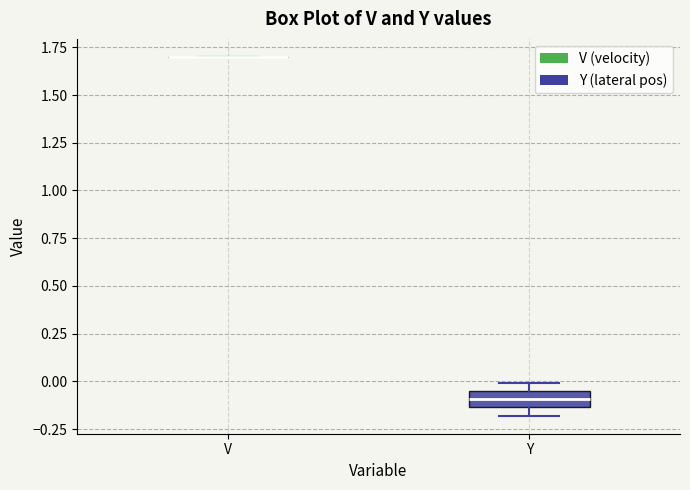

Which box is the tallest, from its lower edge to its upper edge?

Y